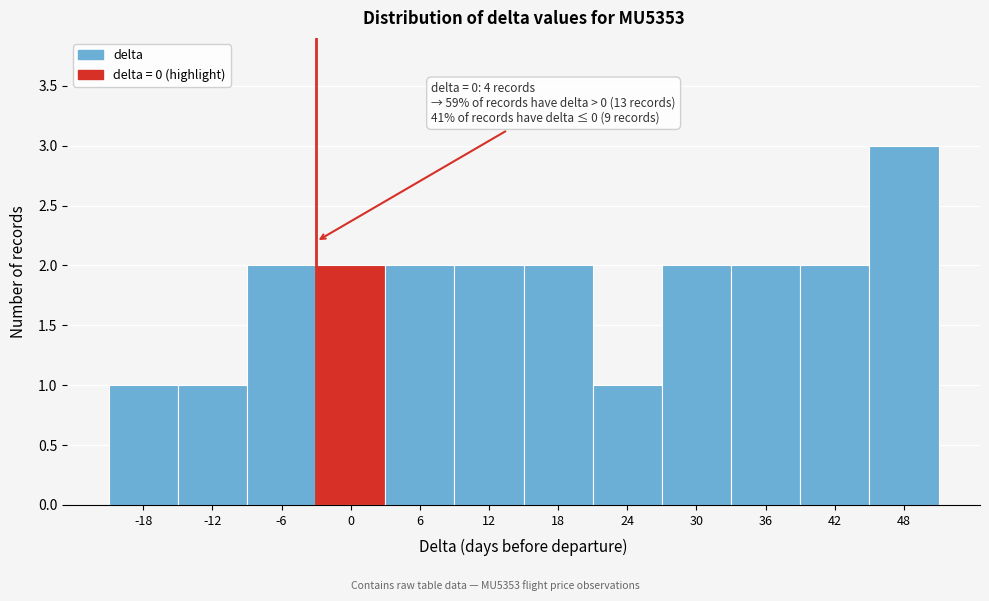

Reading left to right, transcribe all the data shown in this chart.

-18=1	-12=1	-6=2	0=2	6=2	12=2	18=2	24=1	30=2	36=2	42=2	48=3